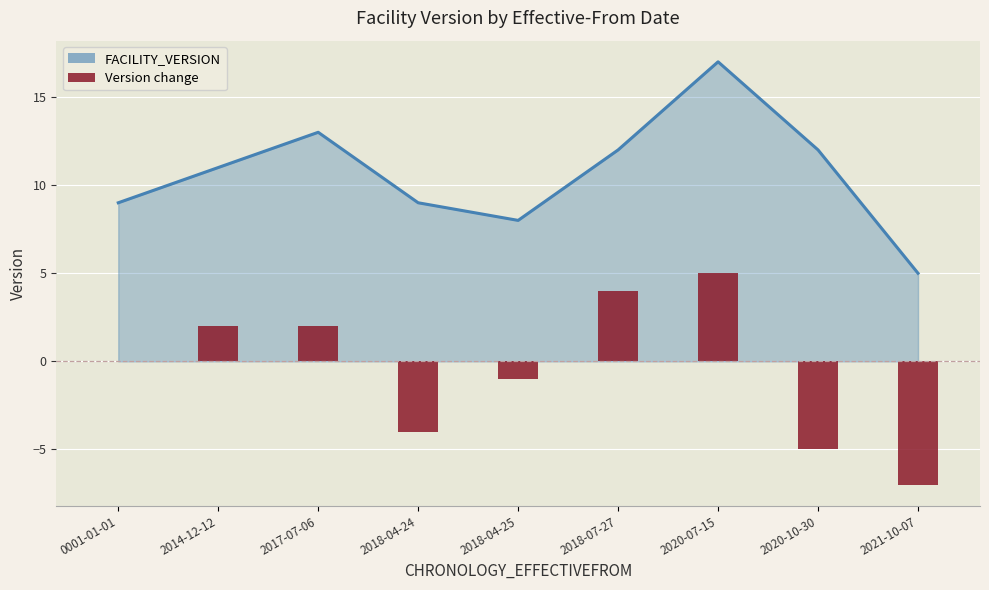

How many positive values does the Version change series have?

4